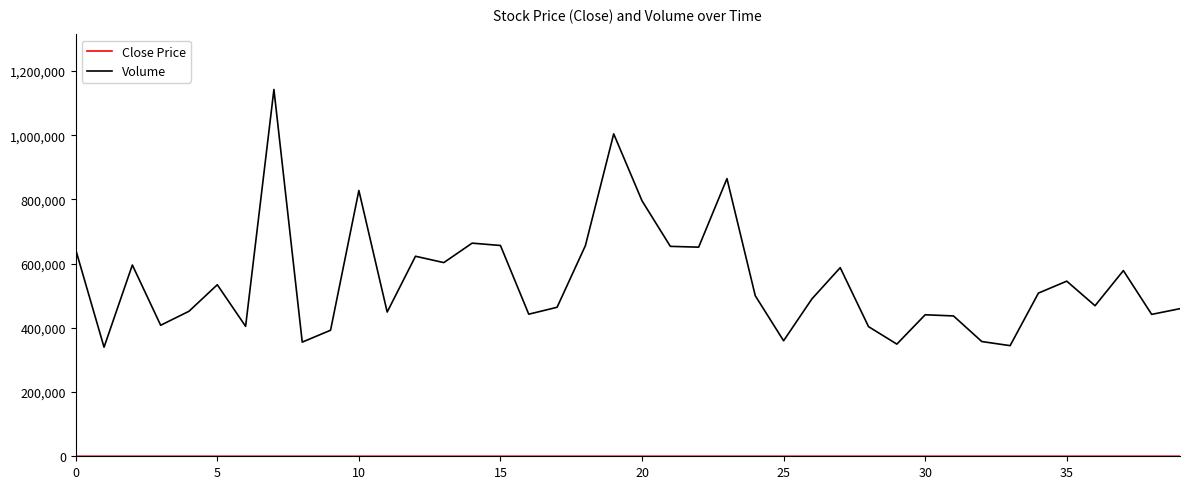

Which series has the largest range (max minus min)?

Volume